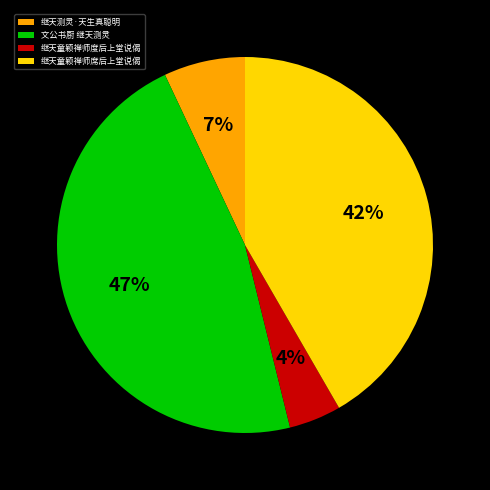

Which has a higher value, 继天童颖禅师度后上堂说偈 or 继天测灵·天生真聪明?

继天测灵·天生真聪明